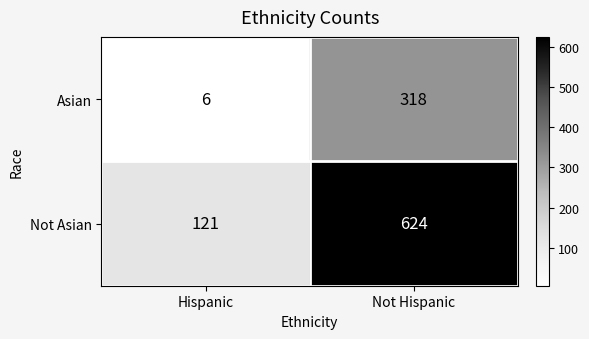

The Not Asian series shows 121 at Hispanic. True or false?

True